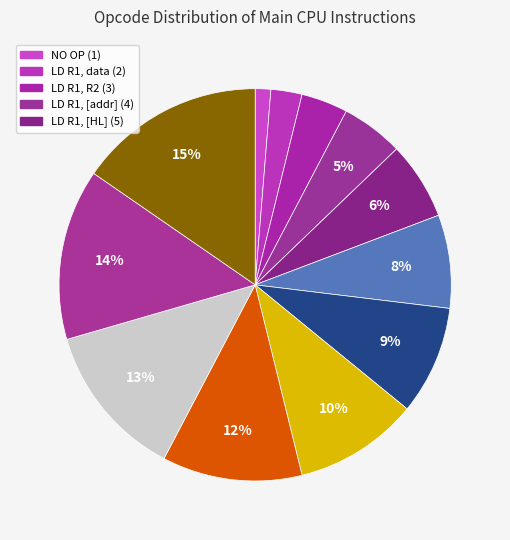

Count the number of slices in the pie.

12